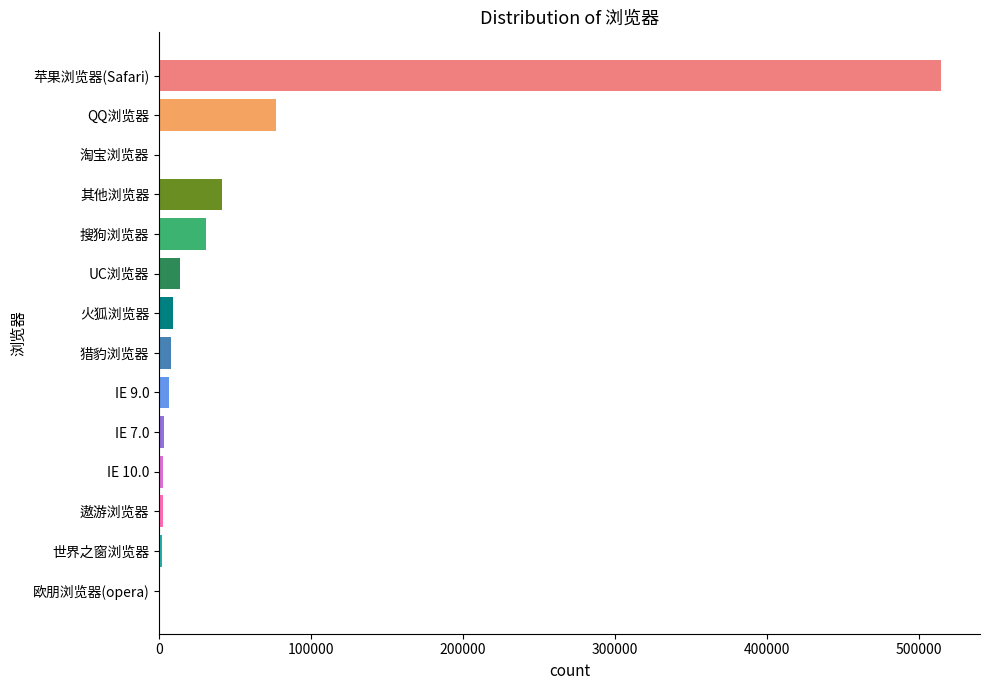

What is the change in value from 其他浏览器 to UC浏览器?

-27370